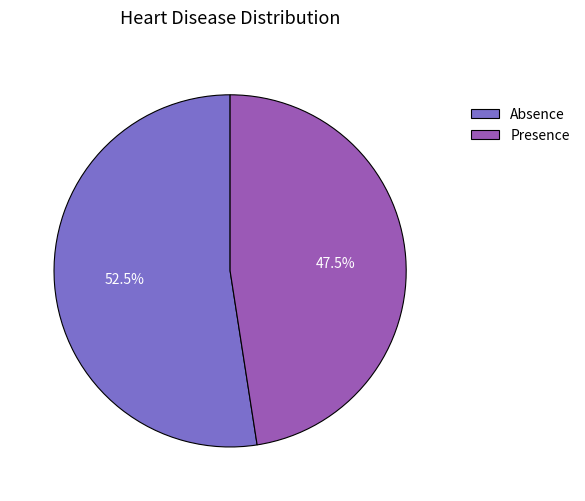

Between Presence and Absence, which is larger?

Absence